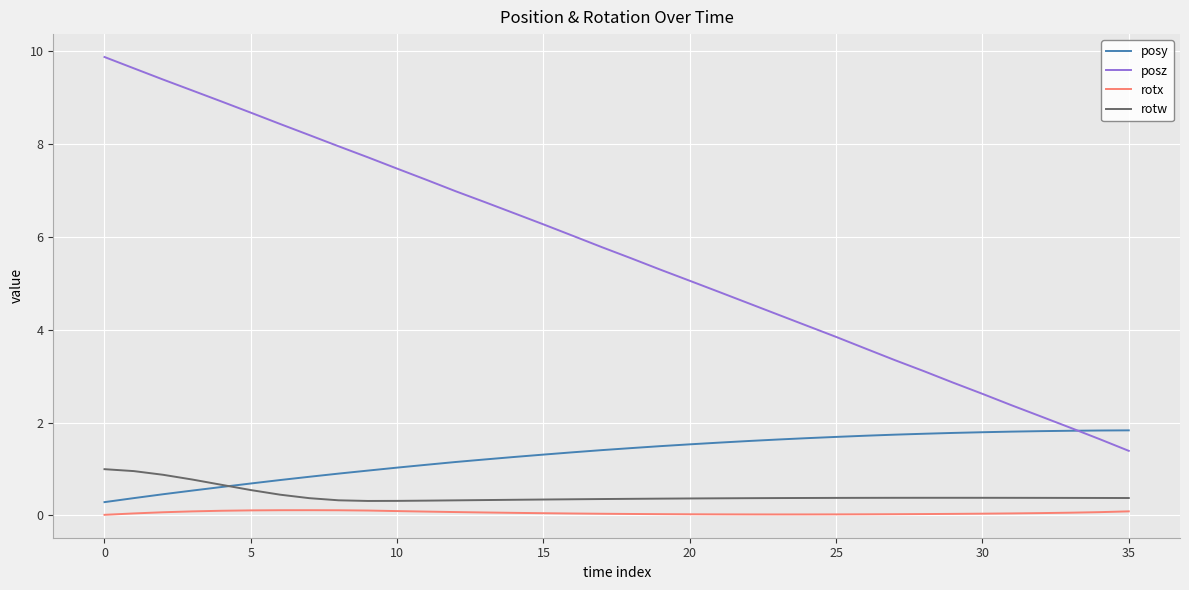

What is the highest value of the posy series?

1.8